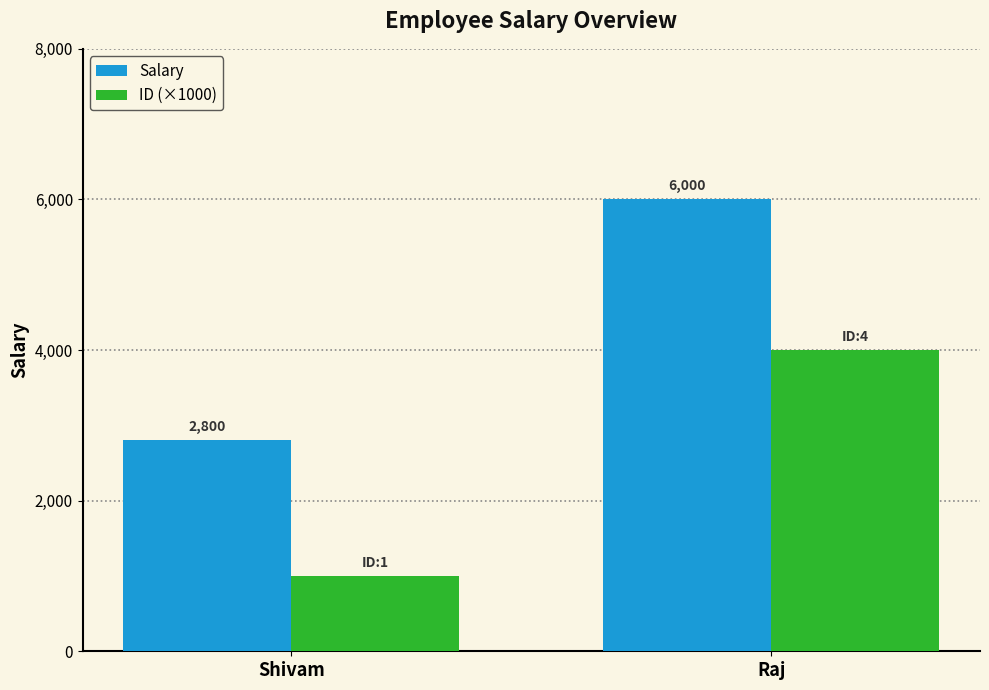

Reading left to right, extract all data points from this chart.

Salary: Shivam=2800	Raj=6000
ID (×1000): Shivam=1000	Raj=4000